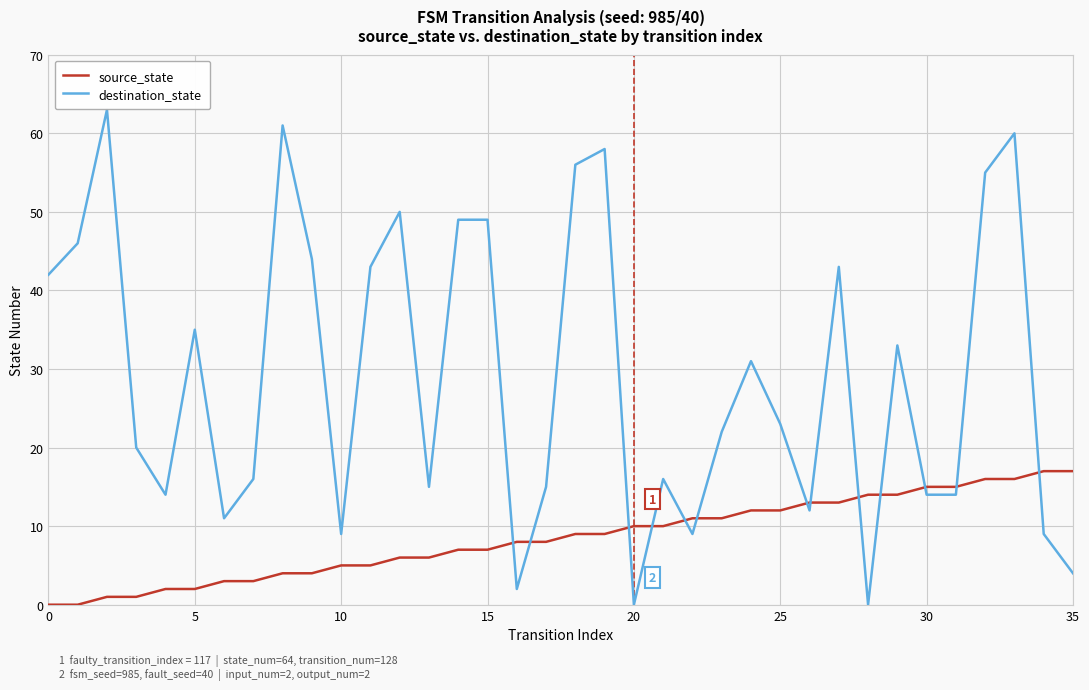

What is the difference between the maximum and minimum values in the destination_state series?

63